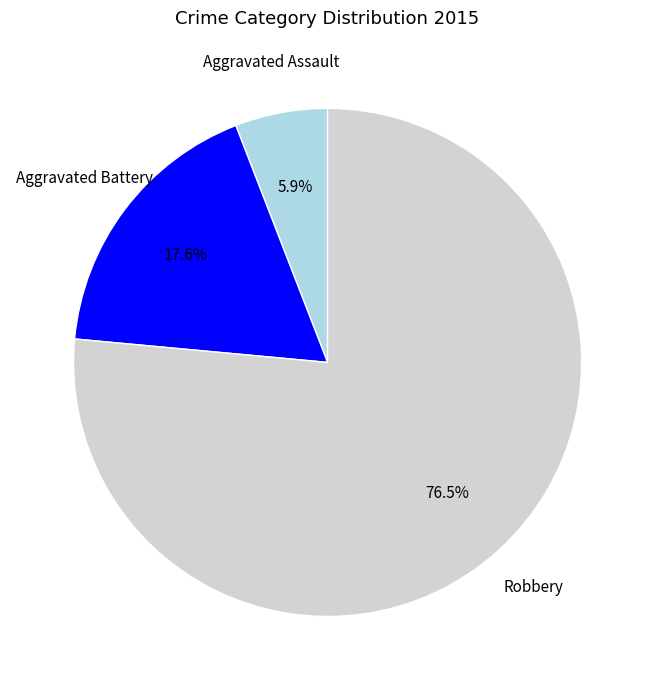

Which slice represents more than half of the pie?

Robbery